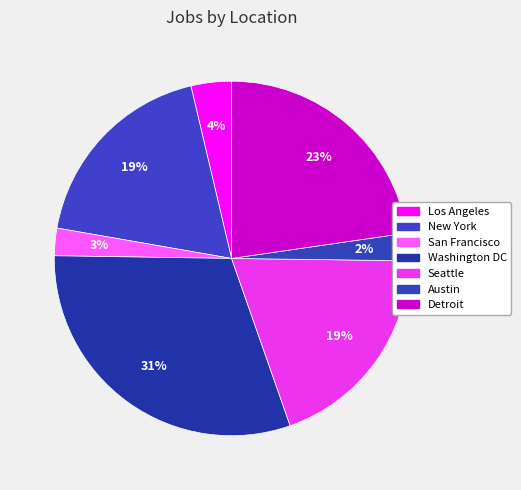

Is there any slice that represents more than half of the pie?

No